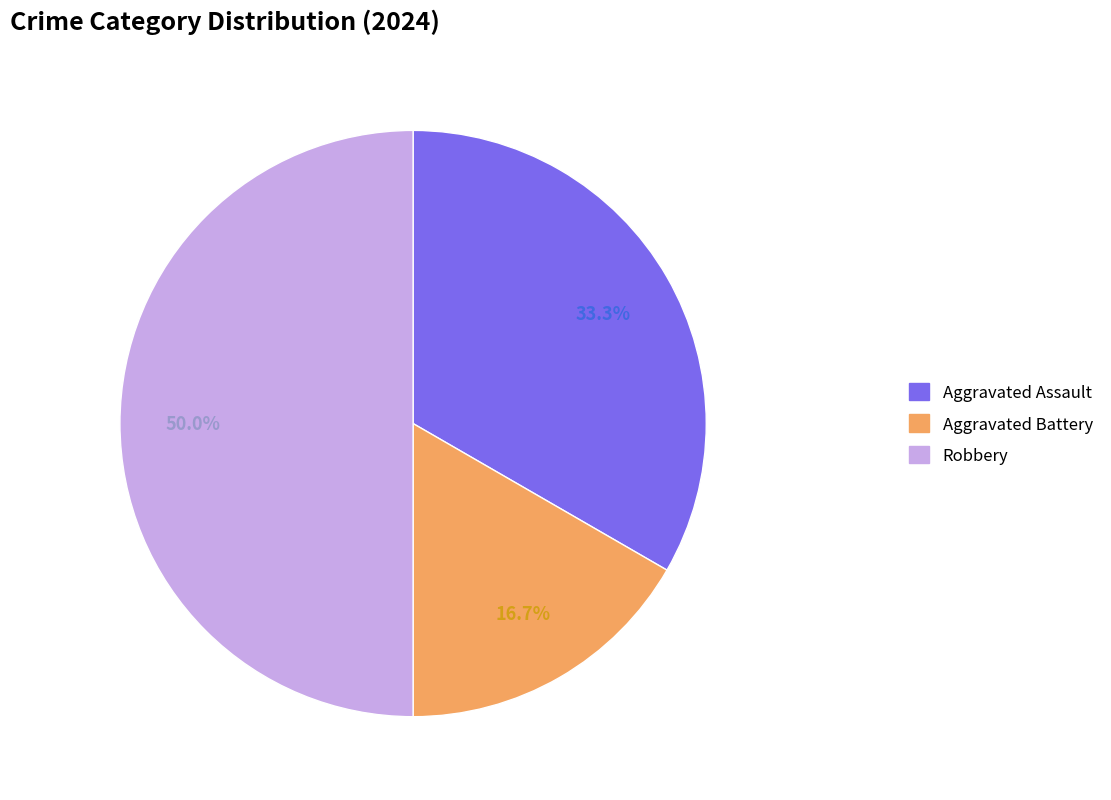

Which slice is the smallest?

Aggravated Battery